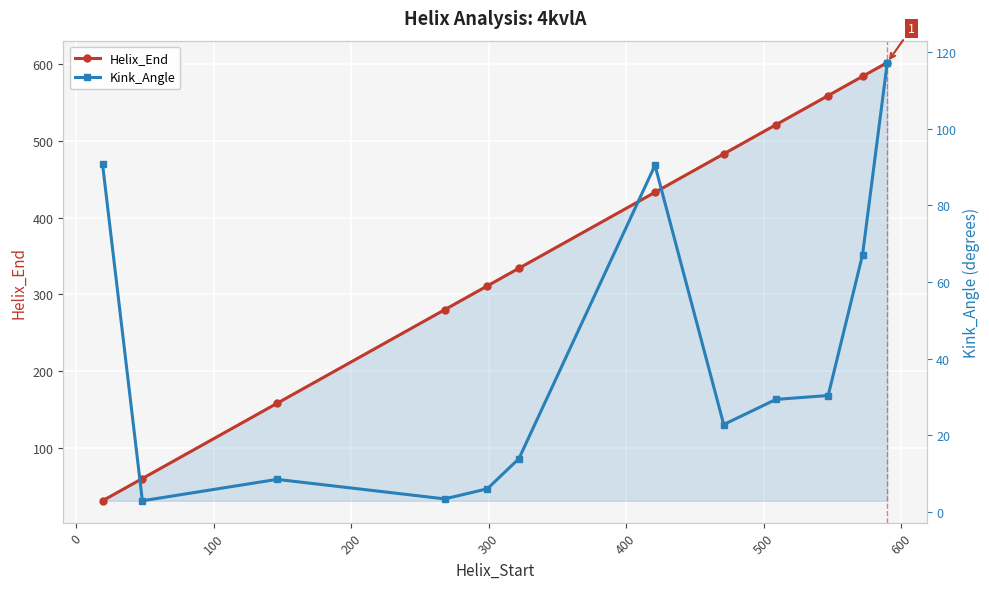

What is the value of the Helix_End point at the 2nd from the left?

60